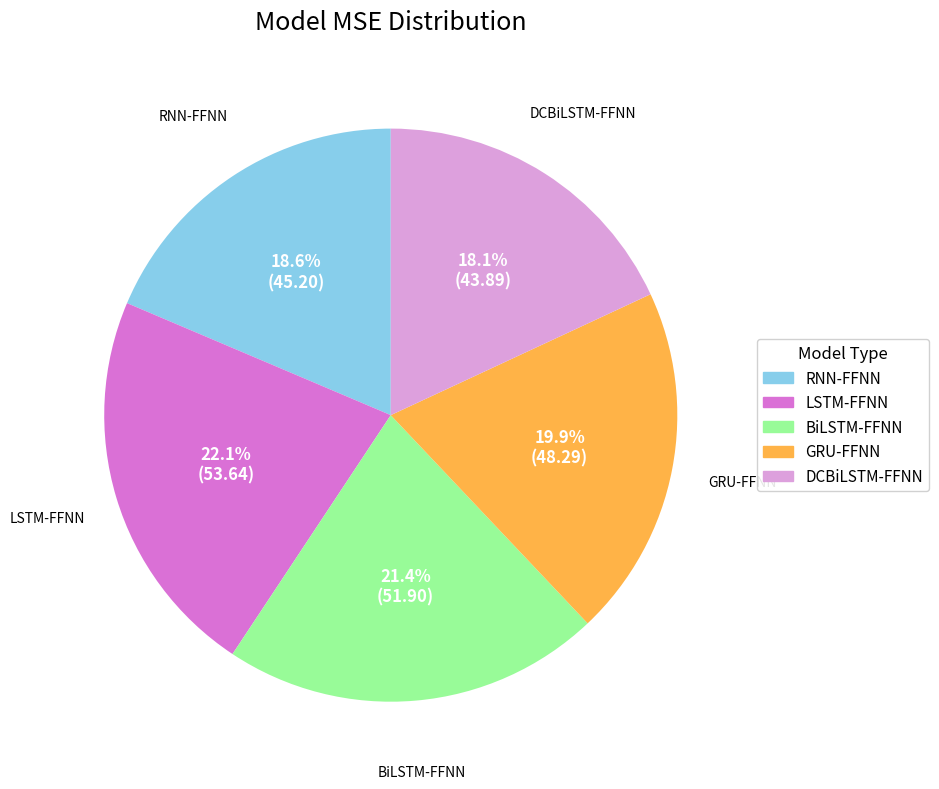

Does LSTM-FFNN represent more than half of the total?

No